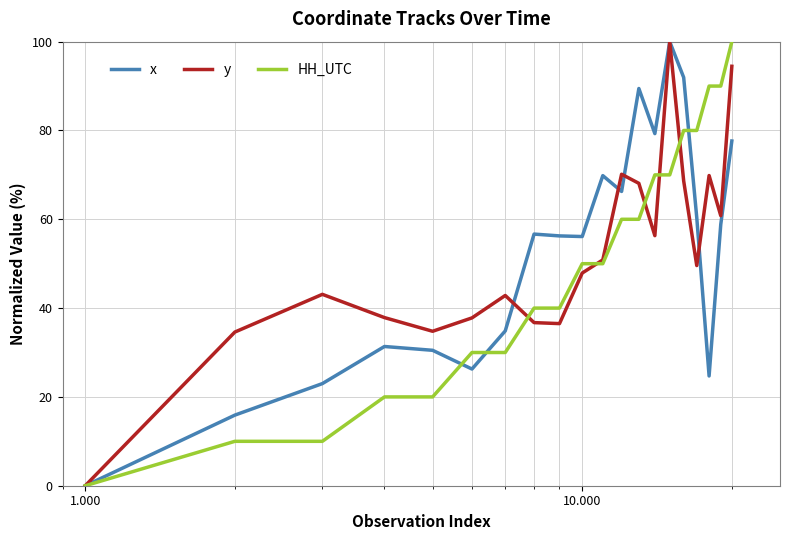

After their last crossing, which series has the higher values: x or y?

y